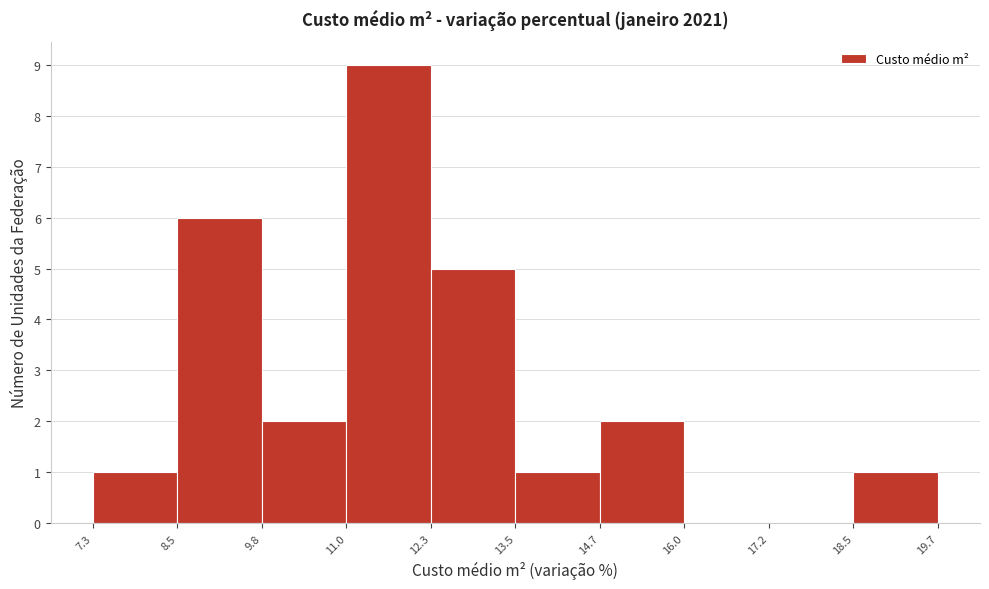

Reading left to right, transcribe this chart: for each bar, give the range it covers on the x-axis and its height. The values are not printed on the chart, so give them approximately, as read against the axis.

7.3 to 8.5: 1
8.5 to 9.8: 6
9.8 to 11.0: 2
11.0 to 12.3: 9
12.3 to 13.5: 5
13.5 to 14.7: 1
14.7 to 16.0: 2
16.0 to 17.2: 0
17.2 to 18.5: 0
18.5 to 19.7: 1